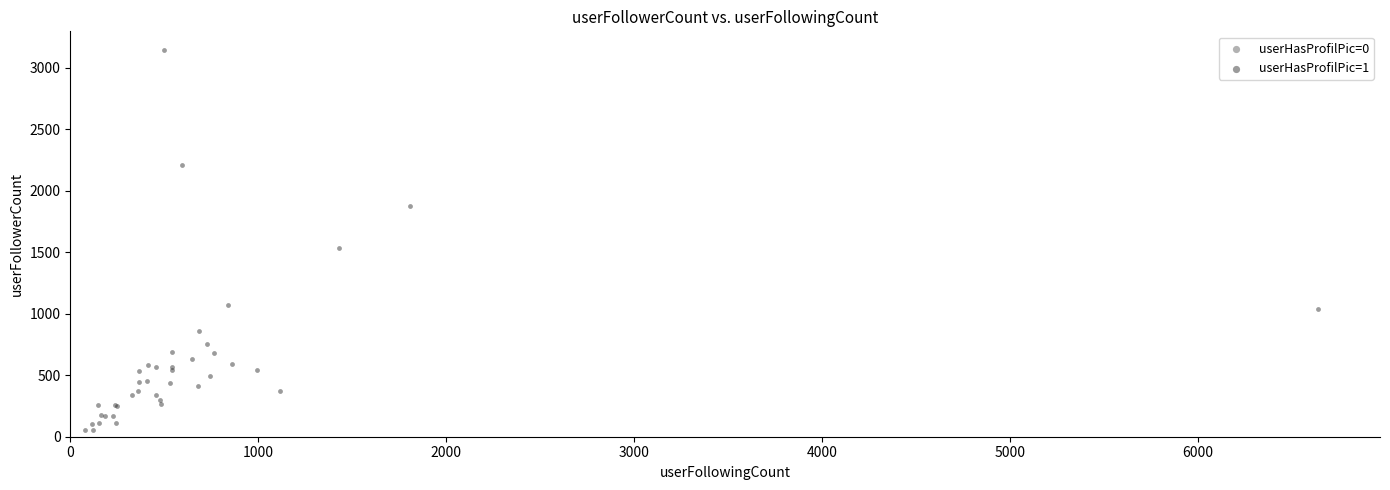

What Y value in the scatter plot is closest to 1595?

1532